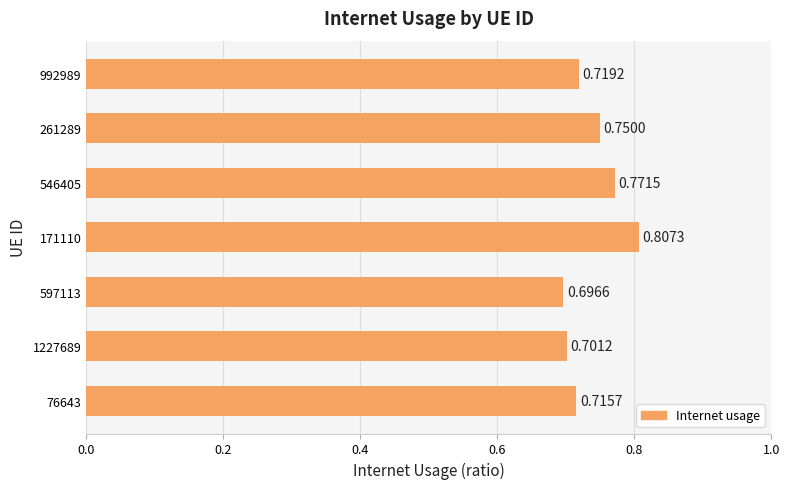

How many distinct data groups are displayed?

1